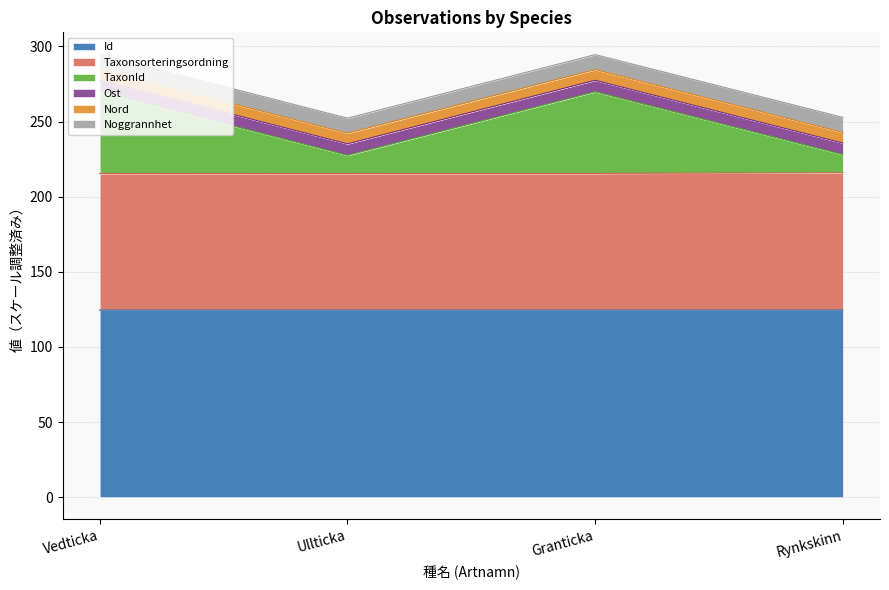

True or false: Id and Taxonsorteringsordning cross at least once.

False